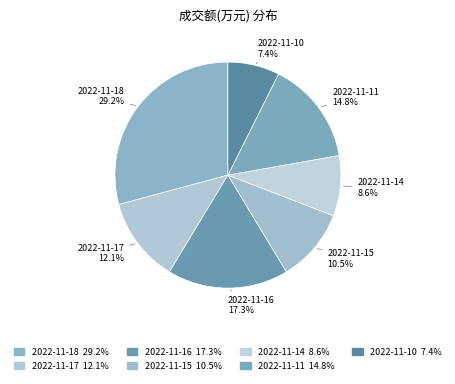

How many slices are in this pie chart?

7